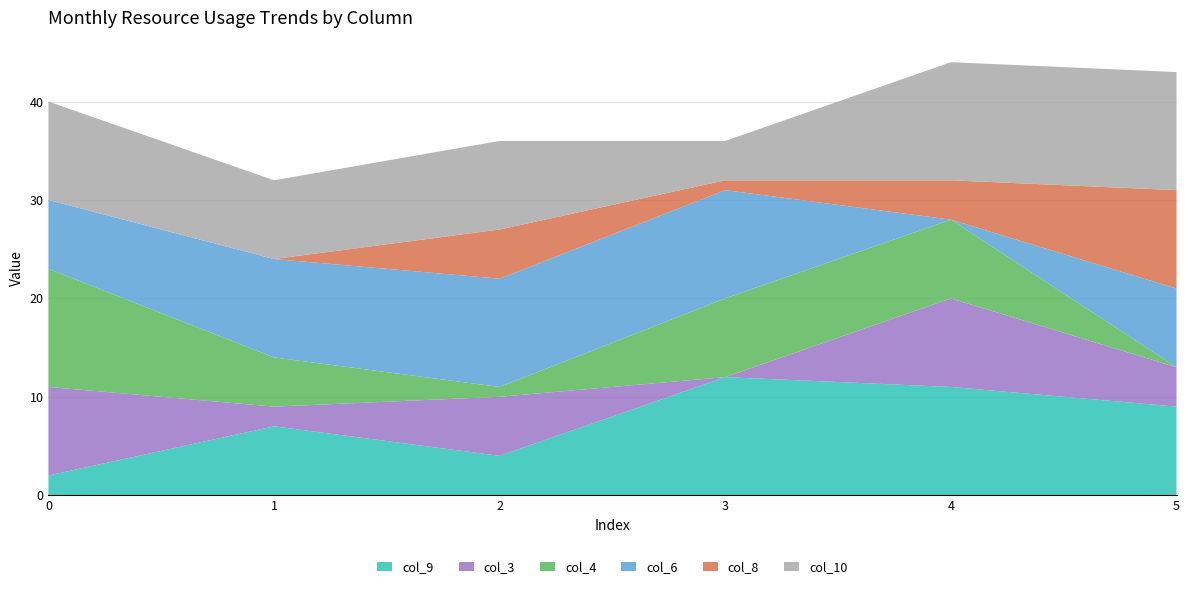

Reading left to right, list all the values displayed in this chart.

col_9: 2	7	4	12	11	9
col_3: 9	2	6	0	9	4
col_4: 12	5	1	8	8	0
col_6: 7	10	11	11	0	8
col_8: 0	0	5	1	4	10
col_10: 10	8	9	4	12	12